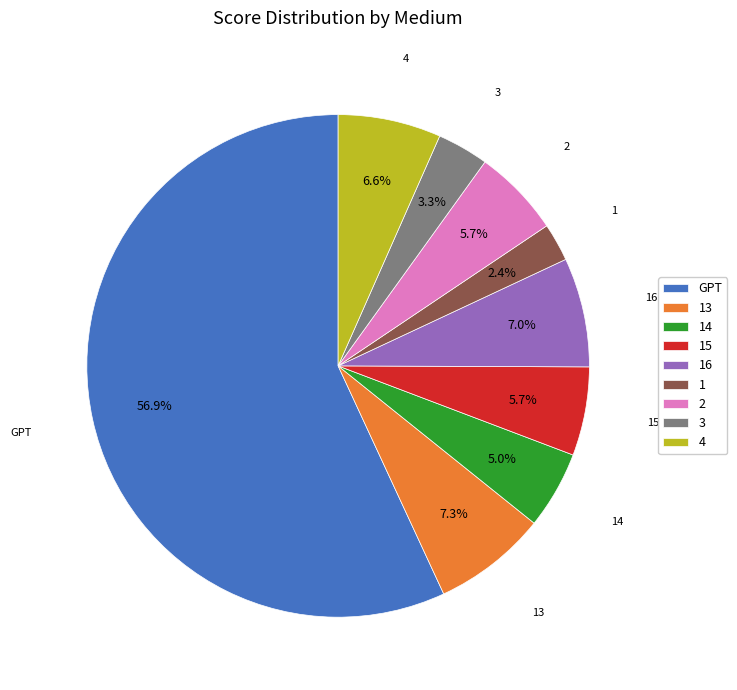

Count the number of slices in the pie.

9